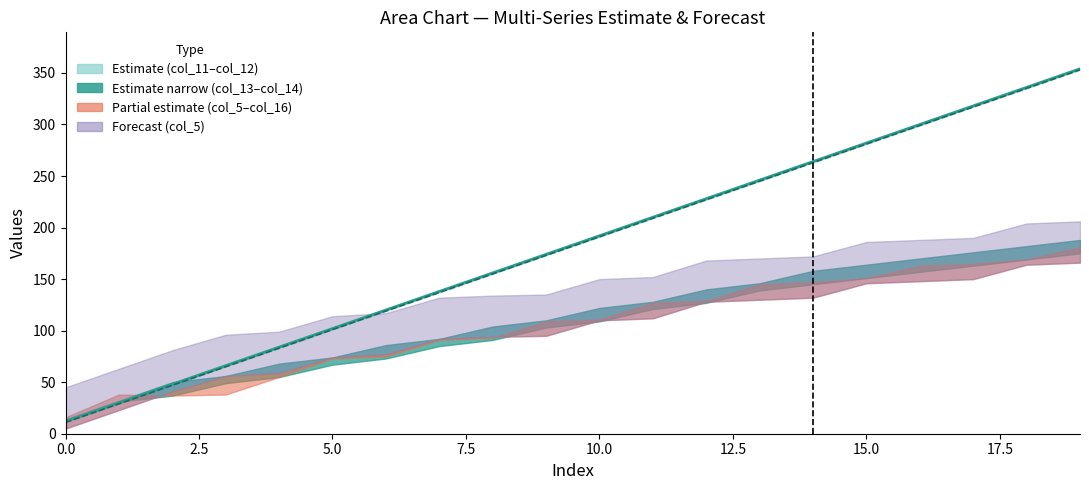

What is the greatest value displayed?

354